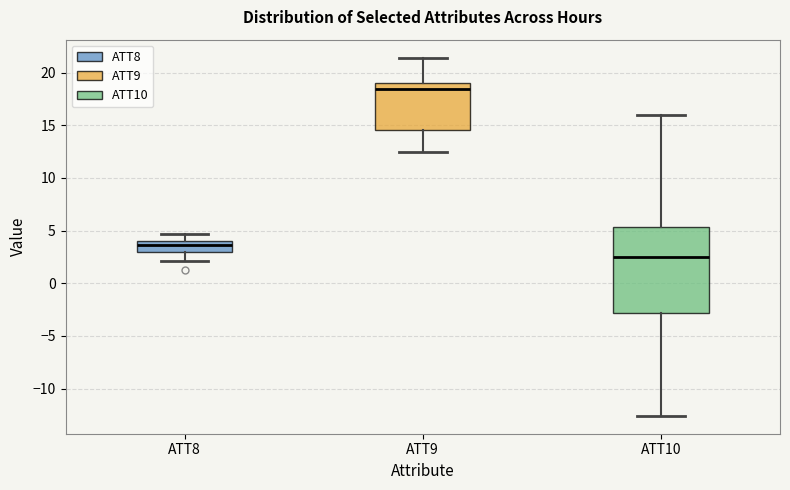

Reading left to right, transcribe this box plot: for each box, give where its median line is, the range the box spans, and where its two whiskers end, as read against the y-axis. The values are not printed on the chart, so give them approximately, as read against the axis.

ATT8: median 3.5, box 3.0 to 4.0, whiskers 2.0 to 4.5
ATT9: median 18.5, box 14.5 to 19.0, whiskers 12.5 to 21.5
ATT10: median 2.5, box -3.0 to 5.5, whiskers -12.5 to 16.0